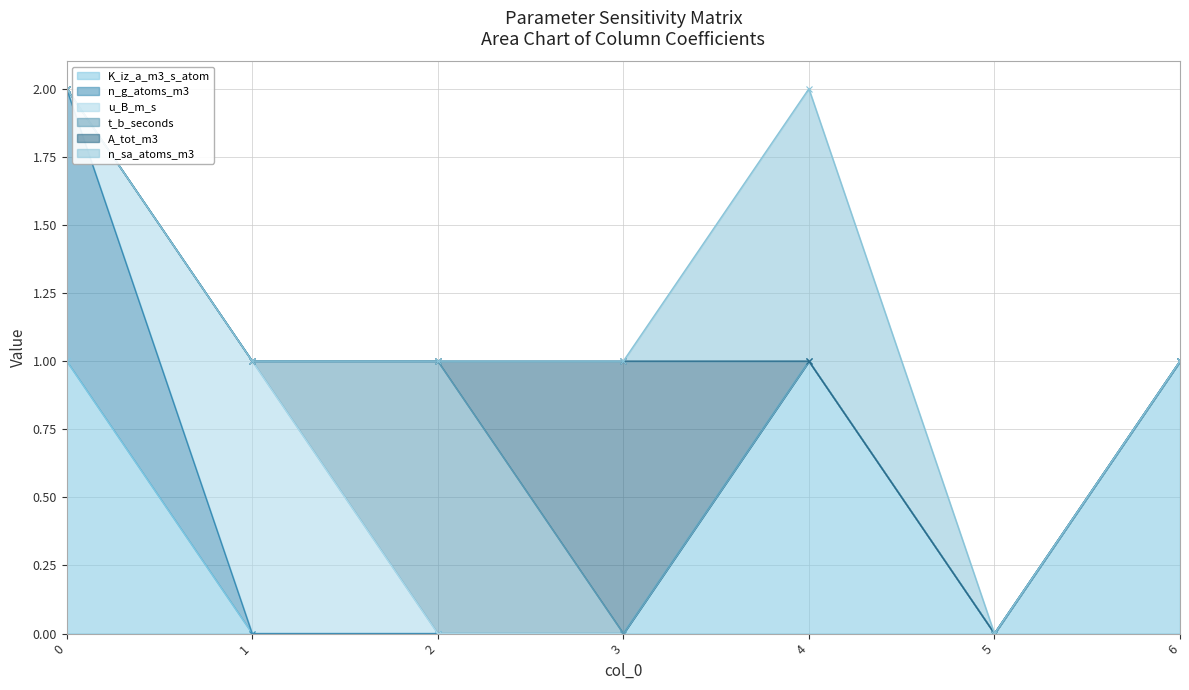

Rank the series at 5 from highest to lowest value.

K_iz_a_m3_s_atom, n_g_atoms_m3, u_B_m_s, t_b_seconds, A_tot_m3, n_sa_atoms_m3